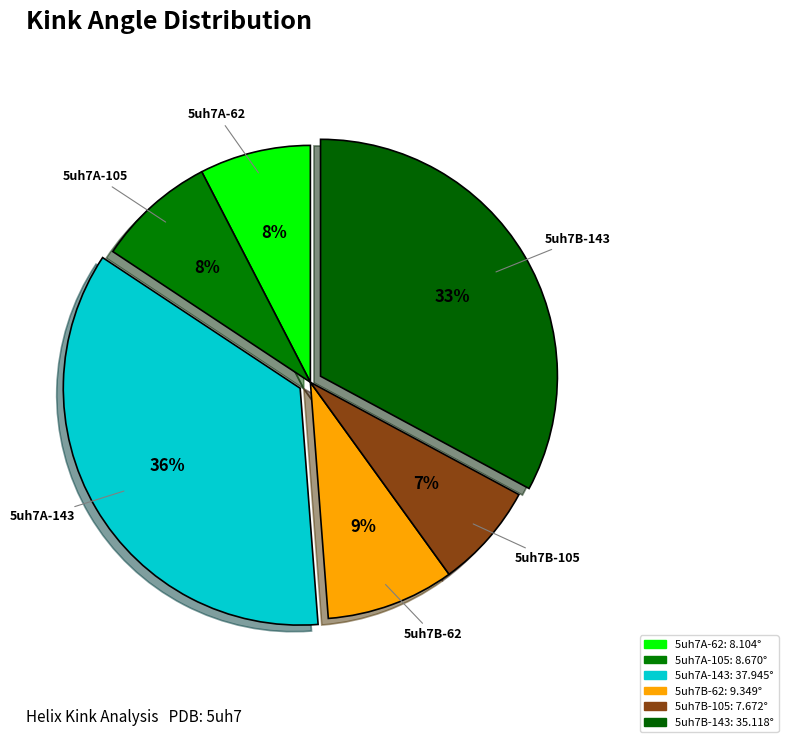

Which has a higher value, 5uh7B-62 or 5uh7B-105?

5uh7B-62